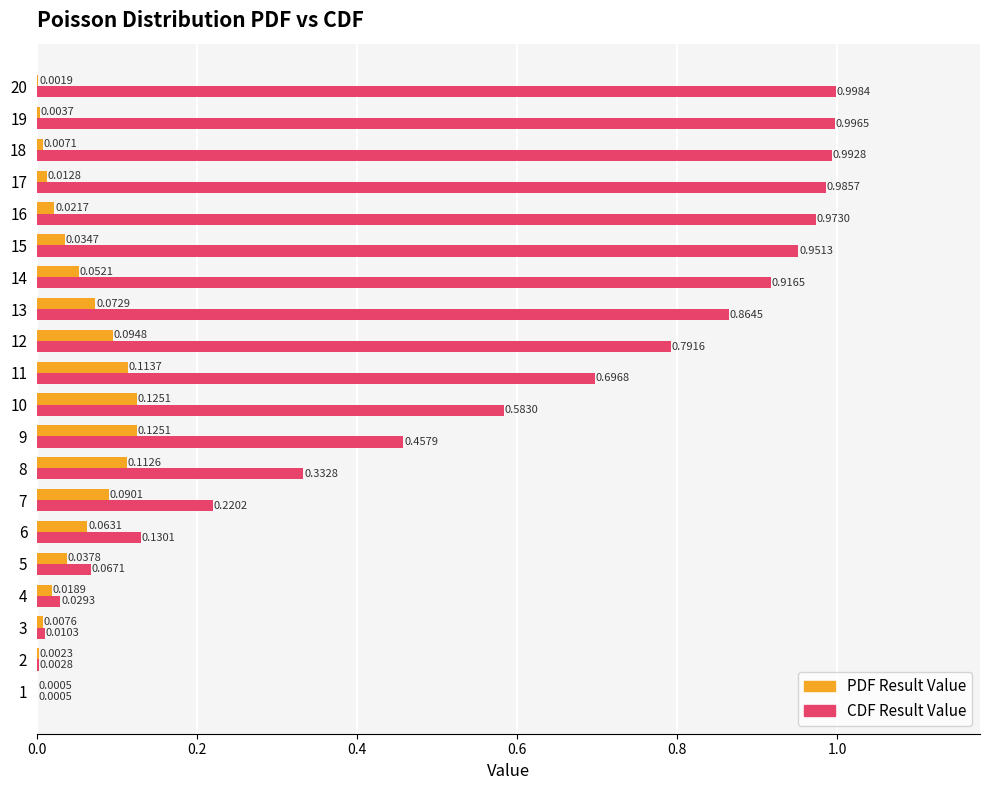

What are all the series names shown in the legend?

PDF Result Value, CDF Result Value